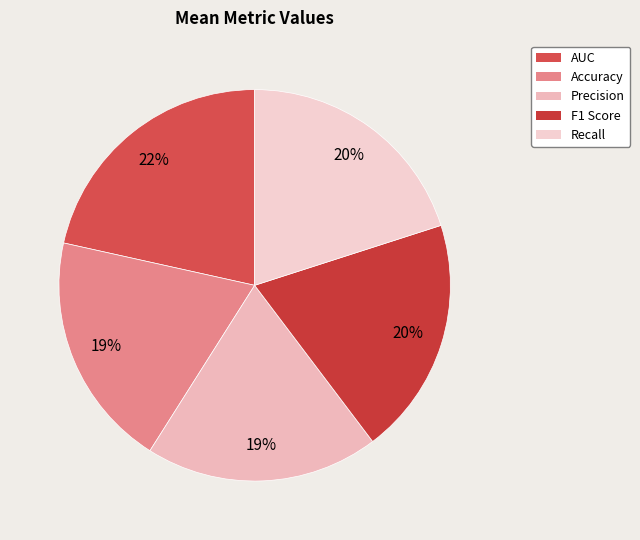

Count the number of slices in the pie.

5